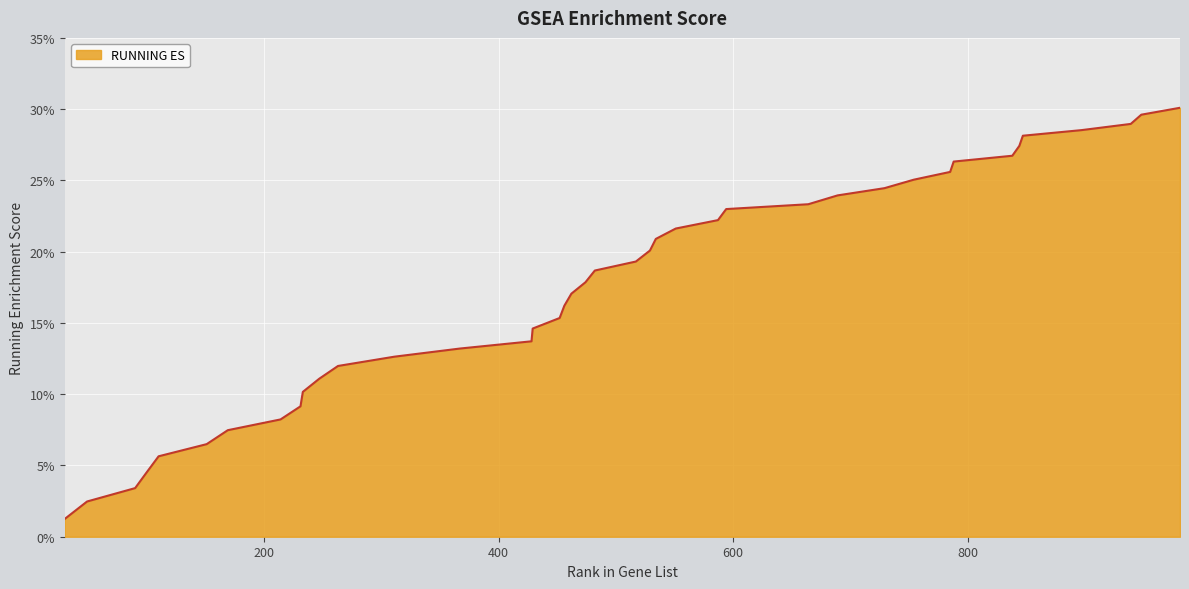

Is this an area chart (filled region under the line)?

Yes